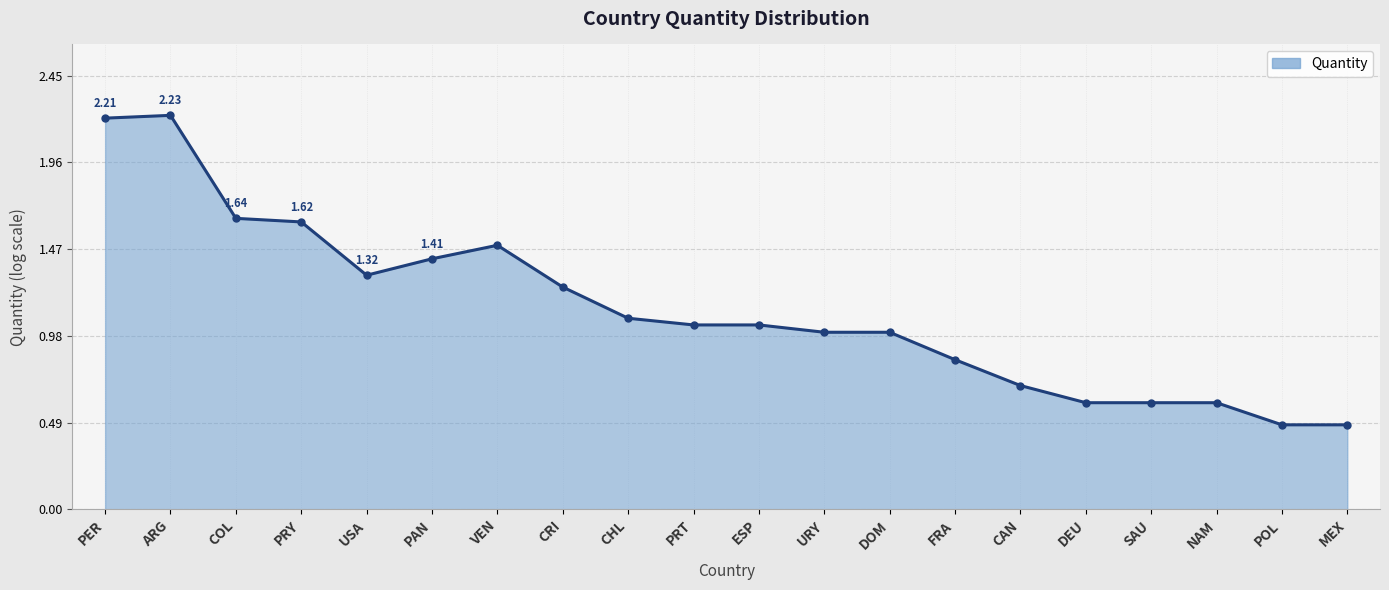

Count the number of data series in this chart.

1